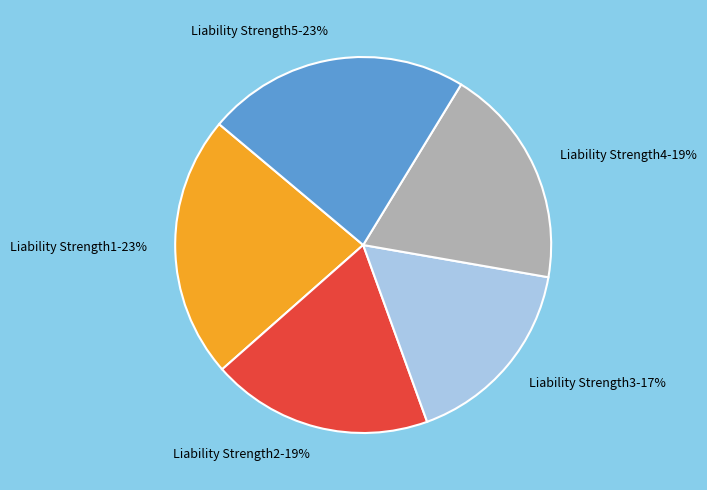

The Liability Strength4 slice represents 26% of the pie. True or false?

False